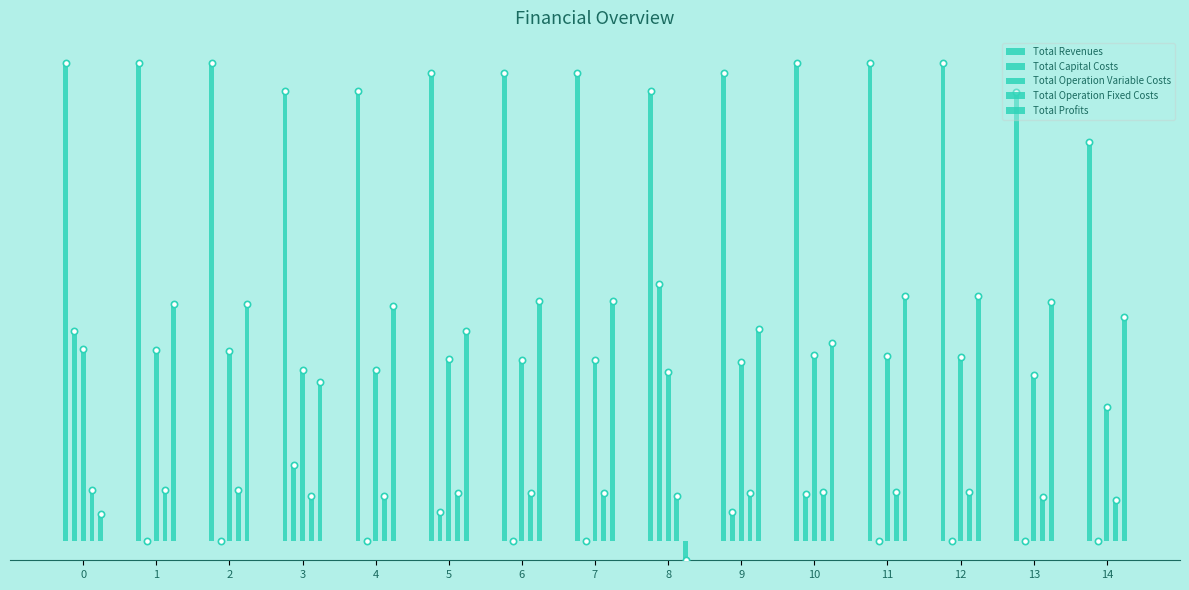

Rank the series at 11 from lowest to highest value.

Total Capital Costs, Total Operation Fixed Costs, Total Operation Variable Costs, Total Profits, Total Revenues